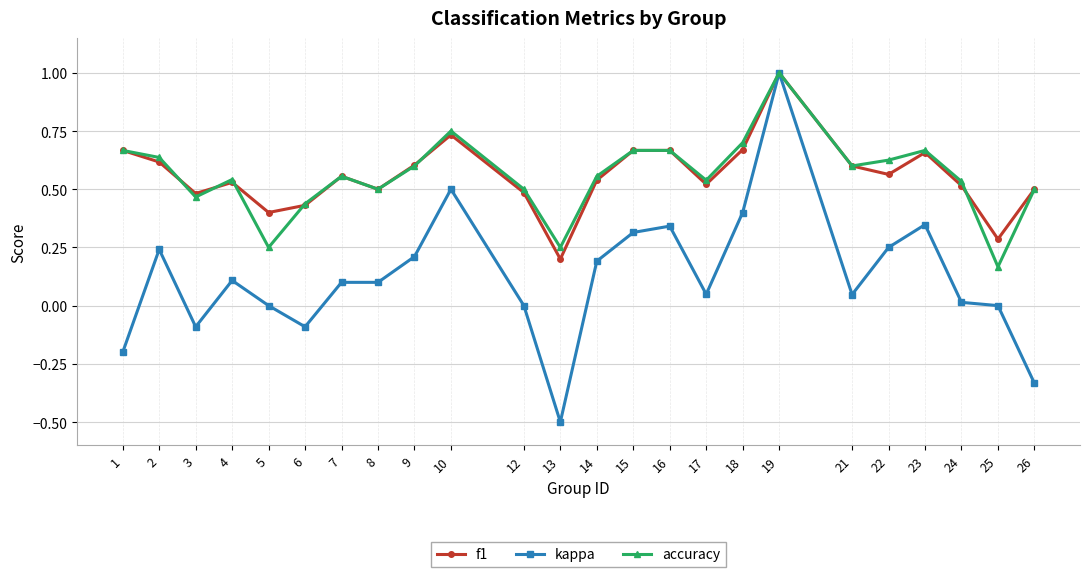

What are all the series names shown in the legend?

f1, kappa, accuracy